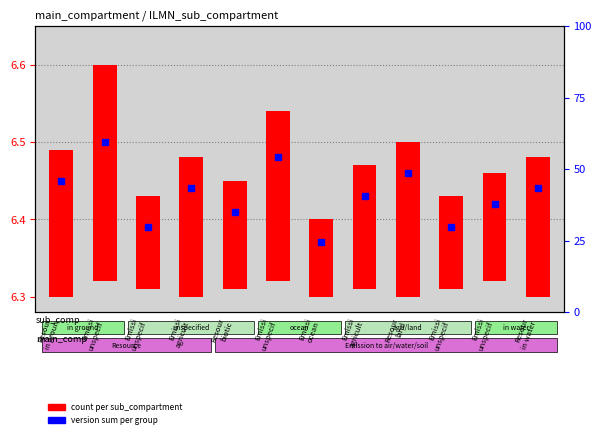

Rank the categories by value from lowest to highest.

Emissi
ocean, Emissi
unspecif, Emissi
unspecif, Resour
biotic, Emissi
unspecif, Emissi
agricult, Emissi
agricult, Resour
in water, Resour
in groun, Resour
land, Emissi
unspecif, Emissi
unspecif